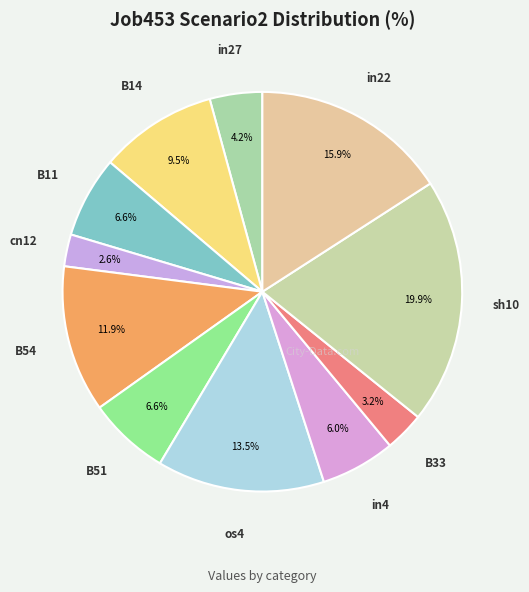

Does in4 represent more than half of the total?

No